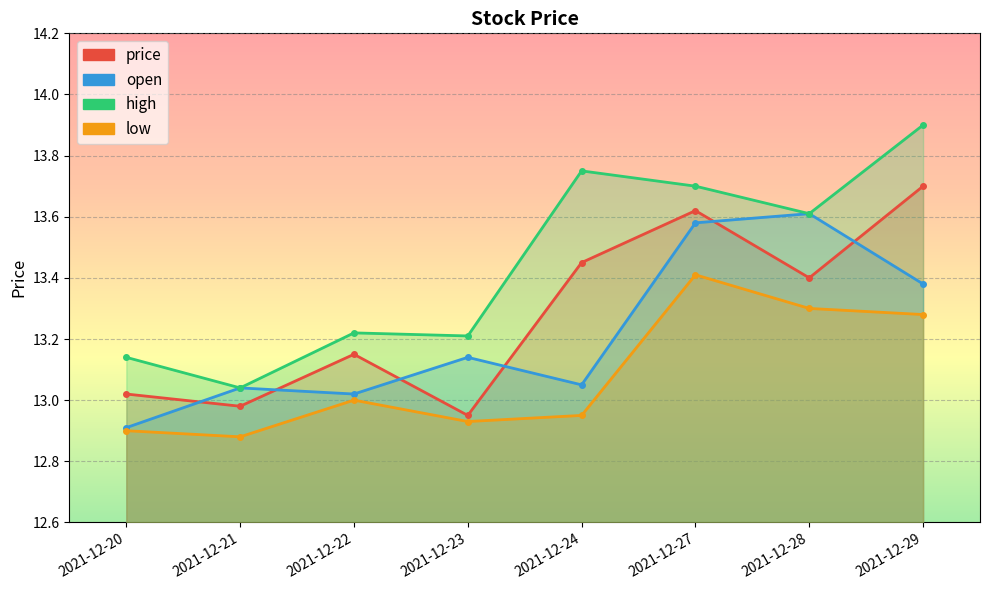

List the series in order of their overall mean, highest first.

high, price, open, low